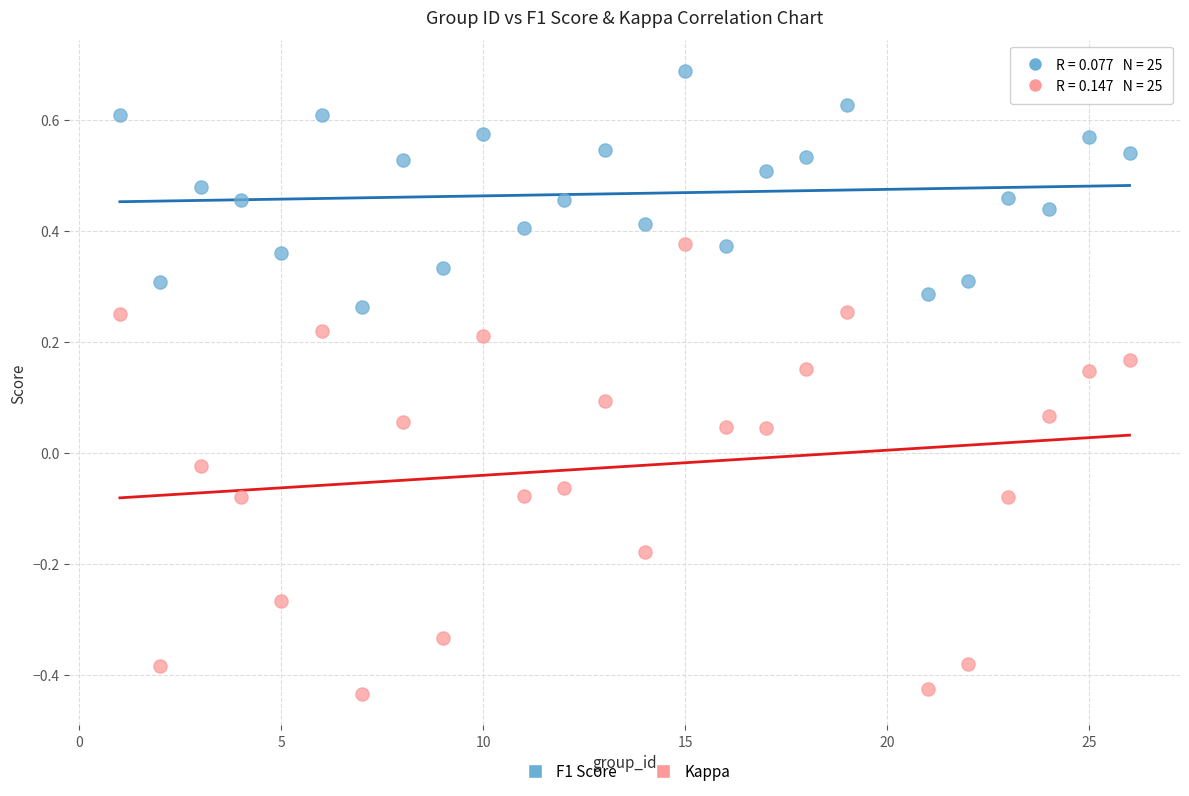

What are all the series names shown in the legend?

F1 Score, Kappa